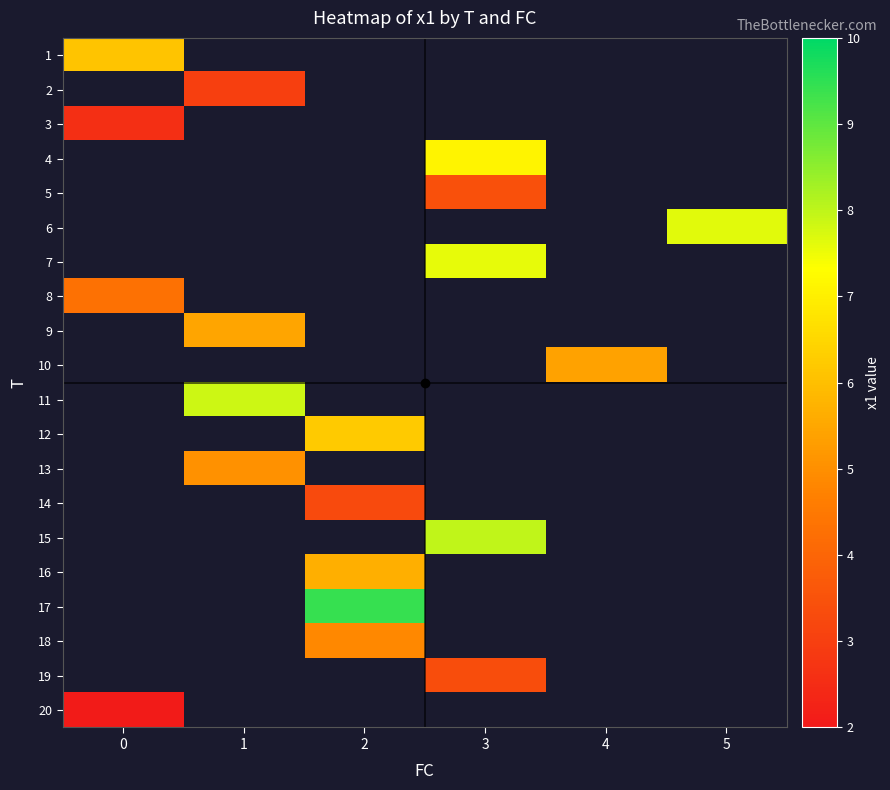

How many data points in row_4 are above 3?

1